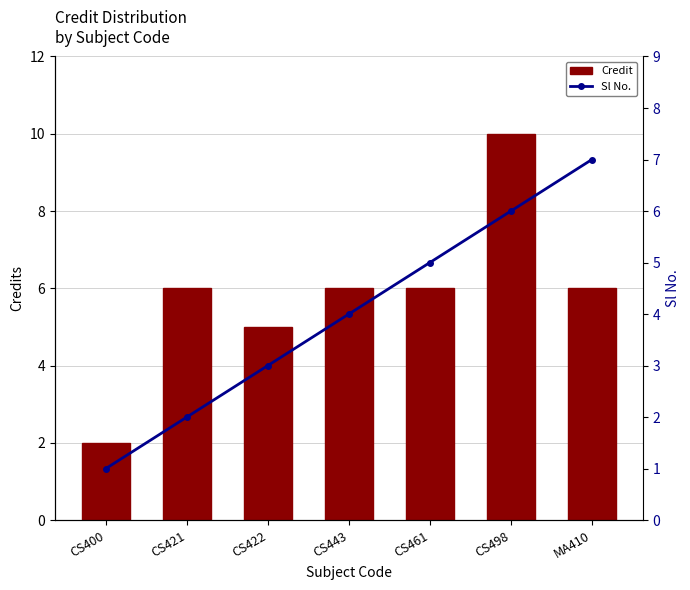

List the labels in order of Sl No. value, smallest first.

CS400, CS421, CS422, CS443, CS461, CS498, MA410